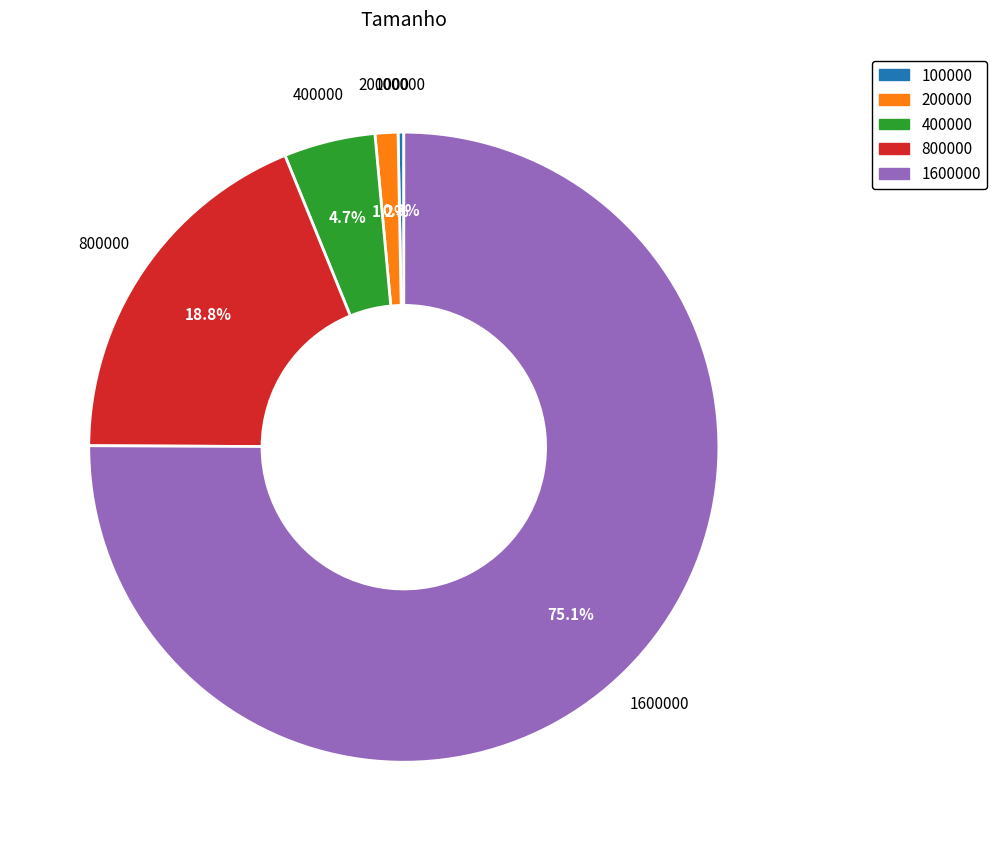

True or false: 800000 accounts for 19% of the total.

True